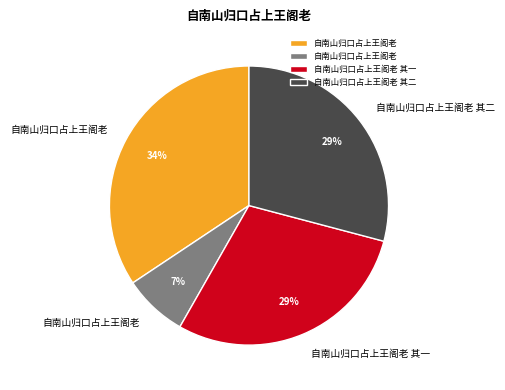

To the nearest percent, what is the average slice percentage?

25%